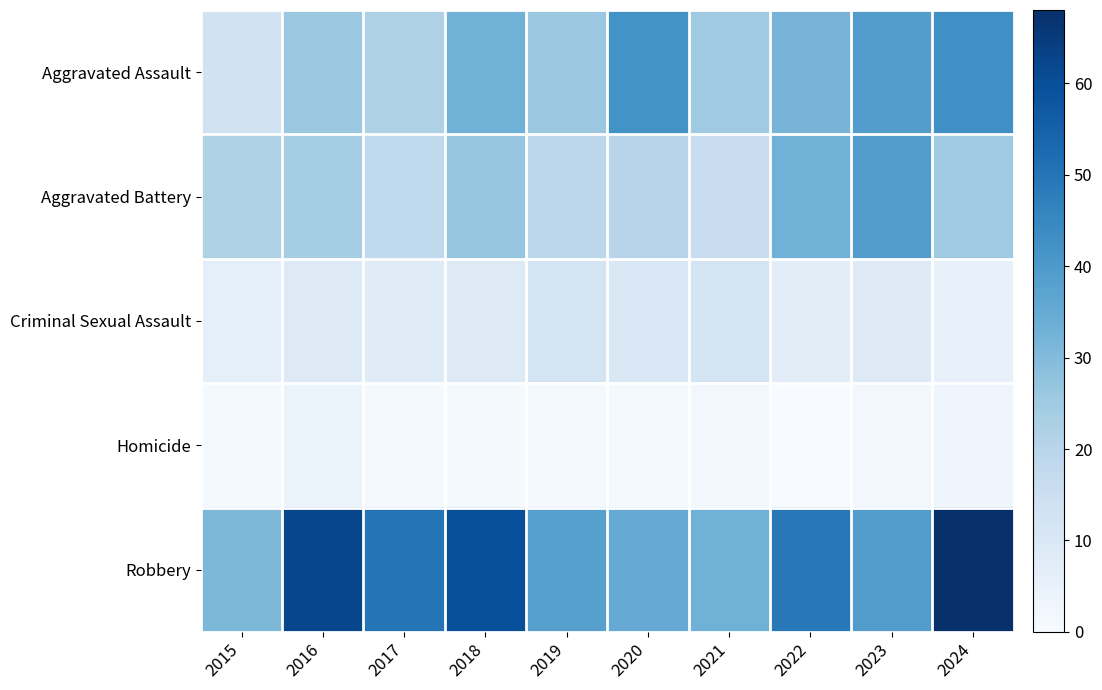

What is the total value across all series at 2021?

88